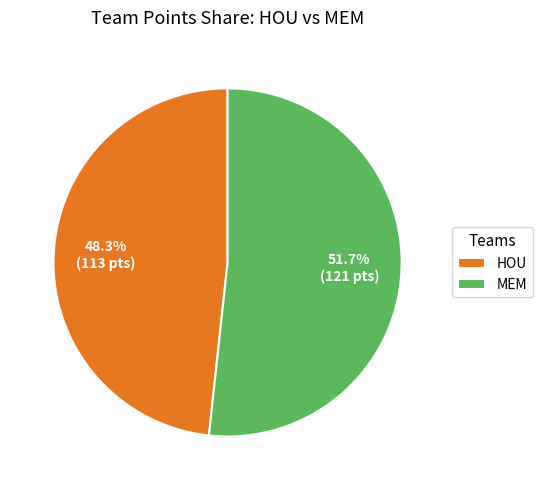

What percentage is NOT represented by MEM?

48.3%